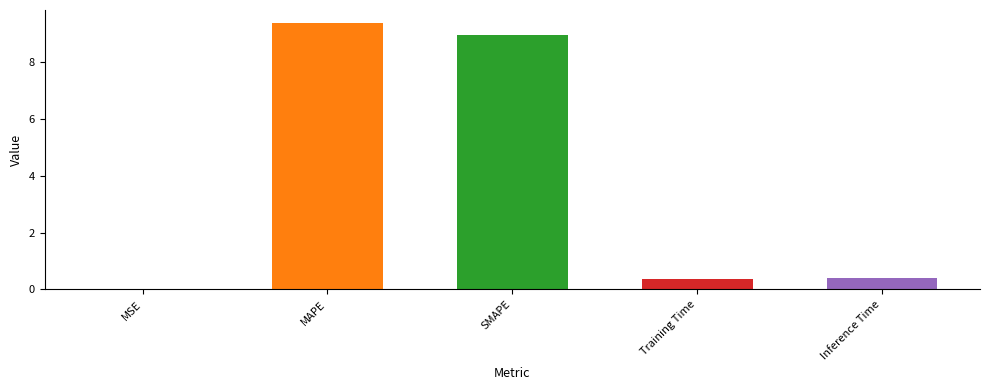

What is the sum of the values at MAPE and Inference Time?

9.8